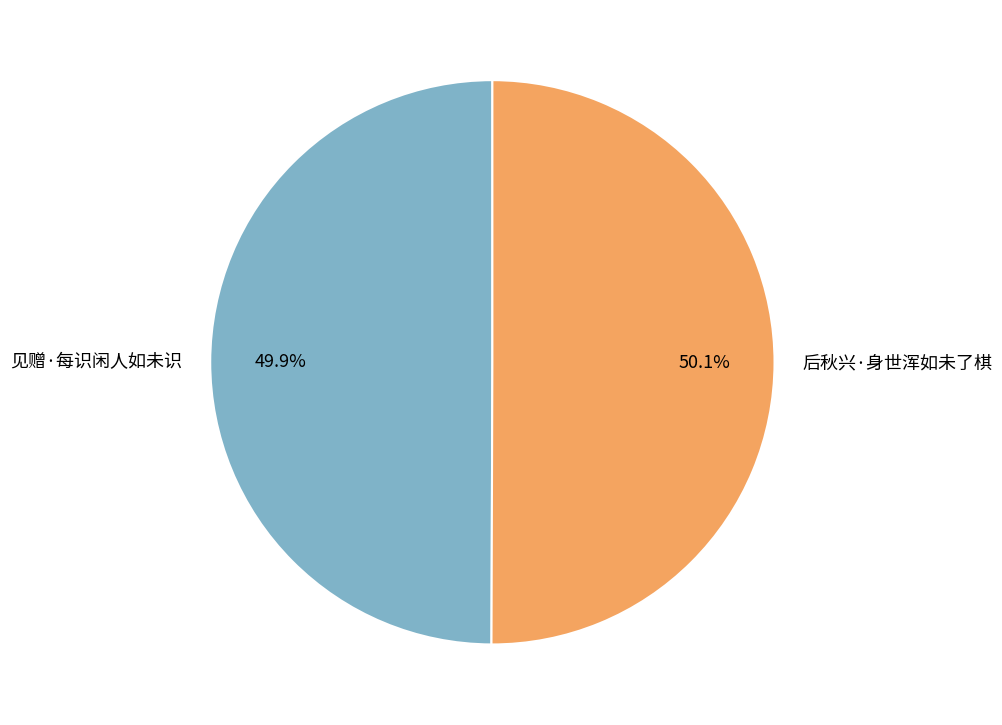

To the nearest percent, what percentage of the pie is 后秋兴·身世浑如未了棋?

50%